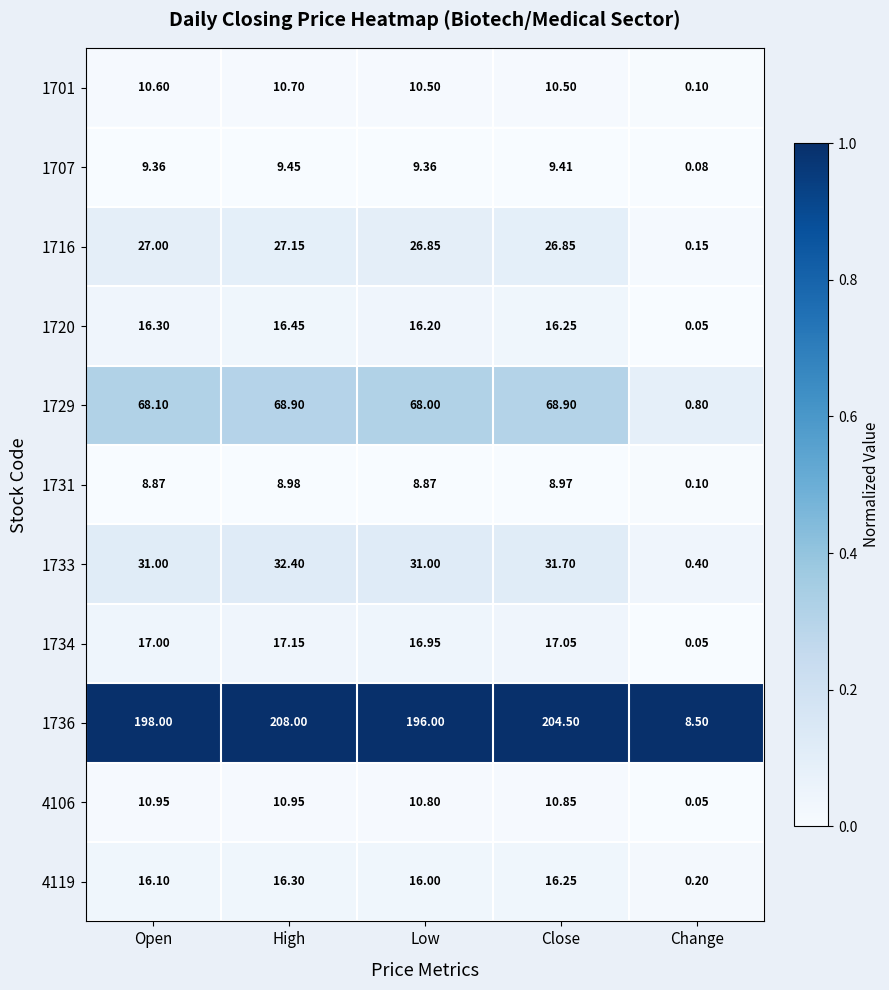

Which series has the widest spread of values?

1736